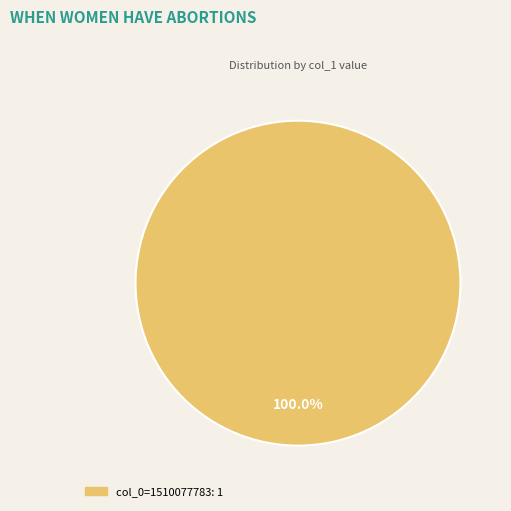

Does any single category account for the majority?

Yes